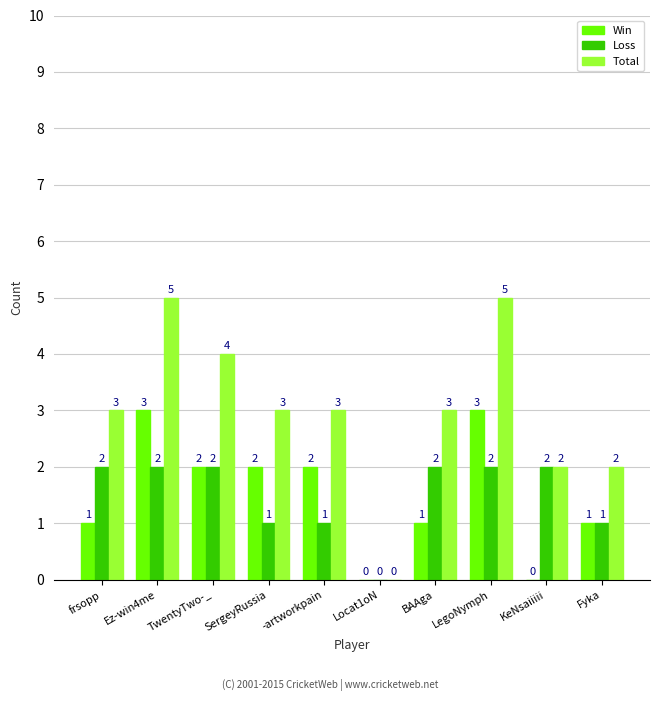

The value of Total at frsopp is 4. True or false?

False